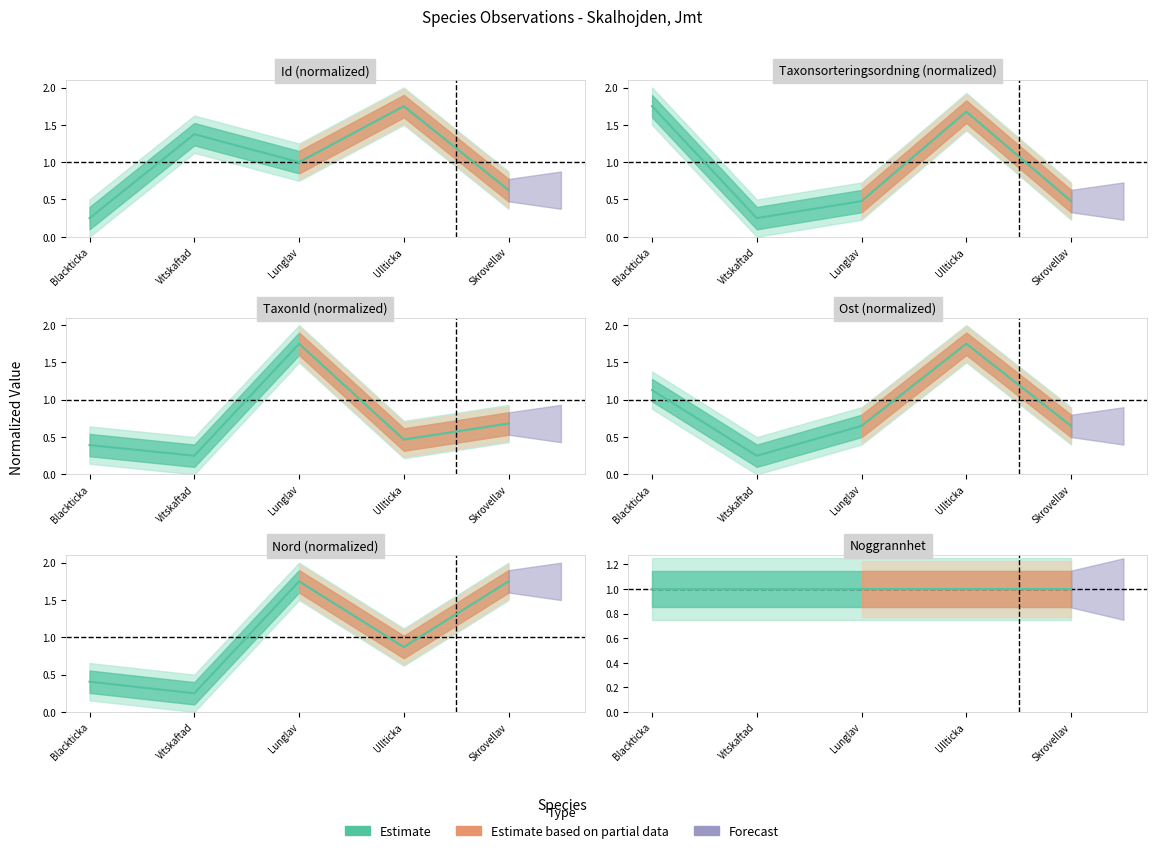

What is the value of the Id point at the 4th from the left?

1.8